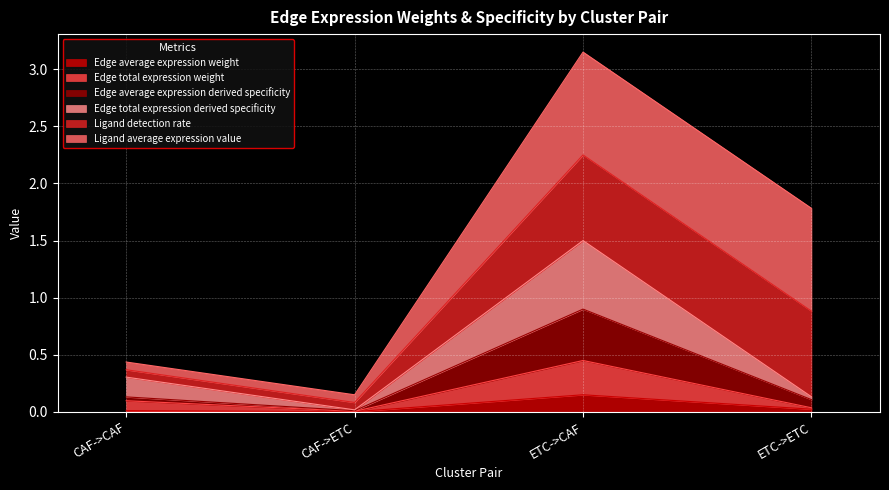

What is the value of the Edge total expression weight point at the 1st from the left?

0.1